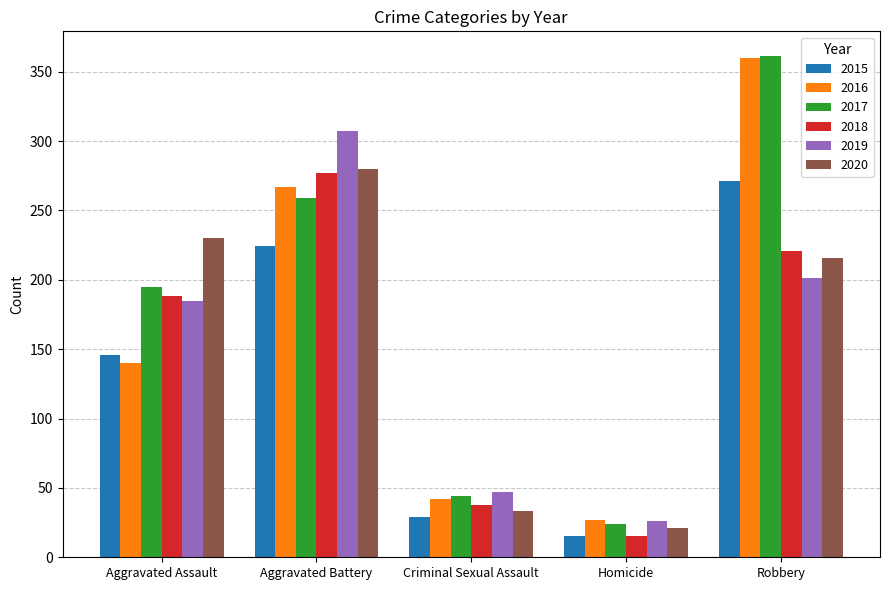

Reading right to left, extract all data points from this chart.

2015: Robbery=271	Homicide=15	Criminal Sexual Assault=29	Aggravated Battery=224	Aggravated Assault=146
2016: Robbery=360	Homicide=27	Criminal Sexual Assault=42	Aggravated Battery=267	Aggravated Assault=140
2017: Robbery=361	Homicide=24	Criminal Sexual Assault=44	Aggravated Battery=259	Aggravated Assault=195
2018: Robbery=221	Homicide=15	Criminal Sexual Assault=38	Aggravated Battery=277	Aggravated Assault=188
2019: Robbery=201	Homicide=26	Criminal Sexual Assault=47	Aggravated Battery=307	Aggravated Assault=185
2020: Robbery=216	Homicide=21	Criminal Sexual Assault=33	Aggravated Battery=280	Aggravated Assault=230